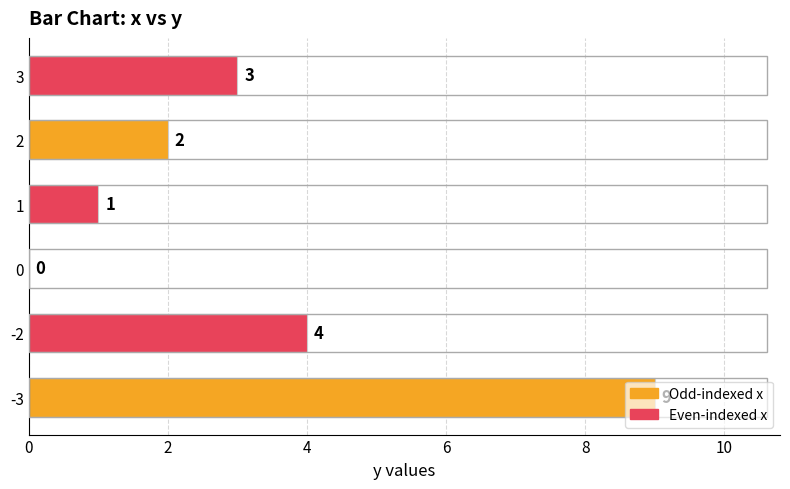

How many values are between 1 and 4?

4